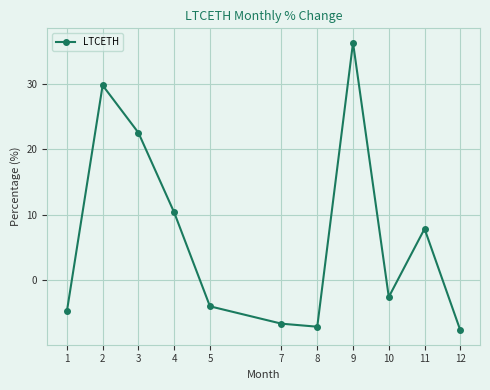

What is the difference between the maximum and minimum values?

43.9